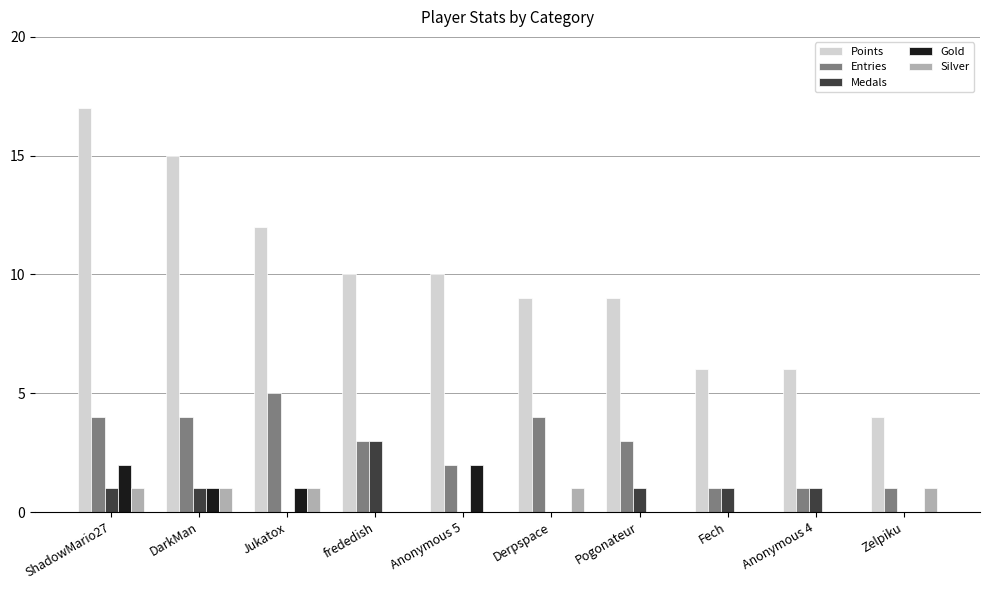

What is the sum of all Entries values?

28